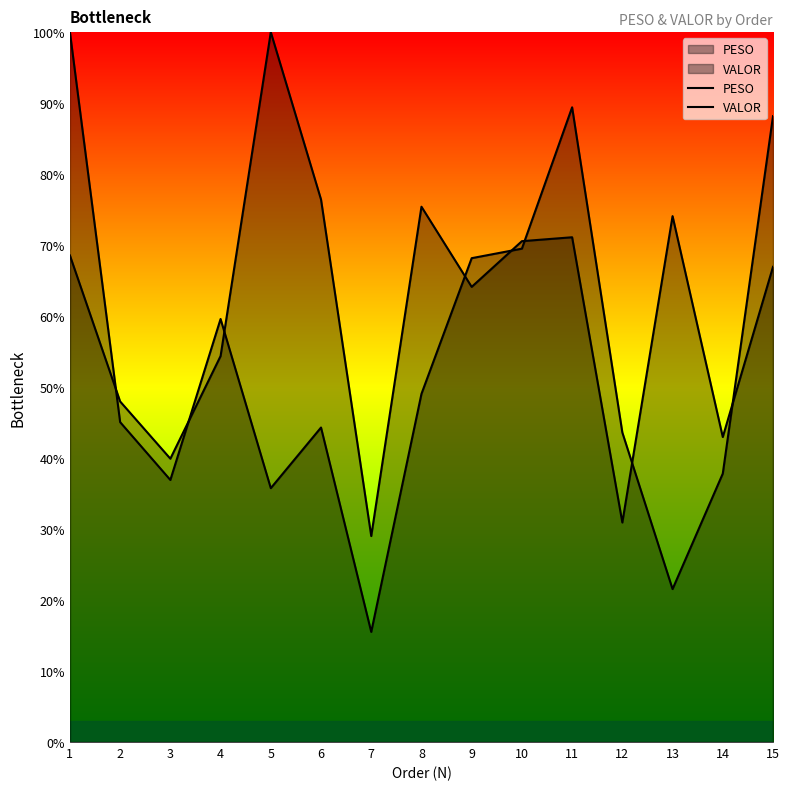

Count the number of categories in the chart.

15